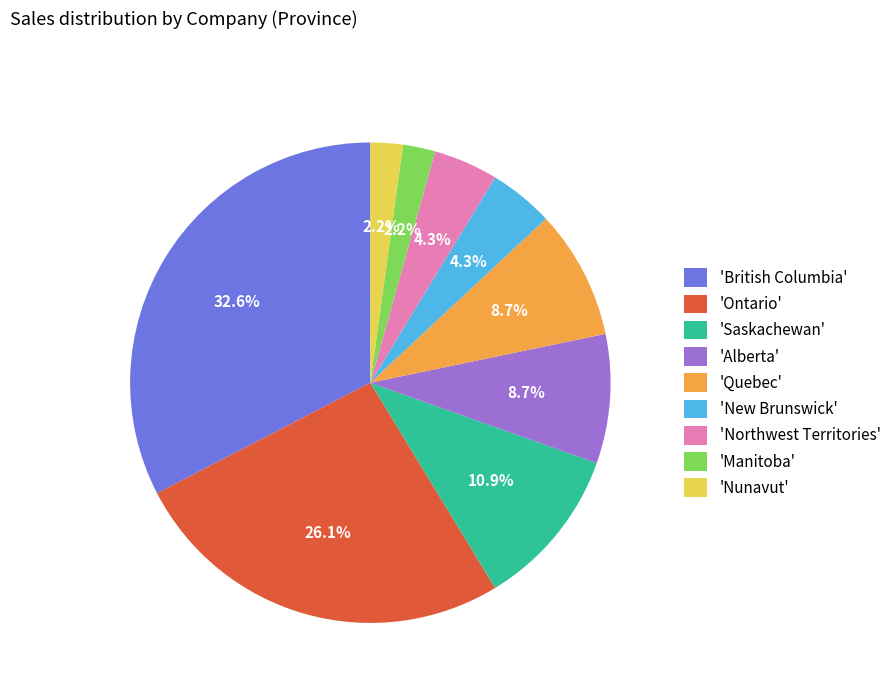

Is there a majority slice in this chart?

No